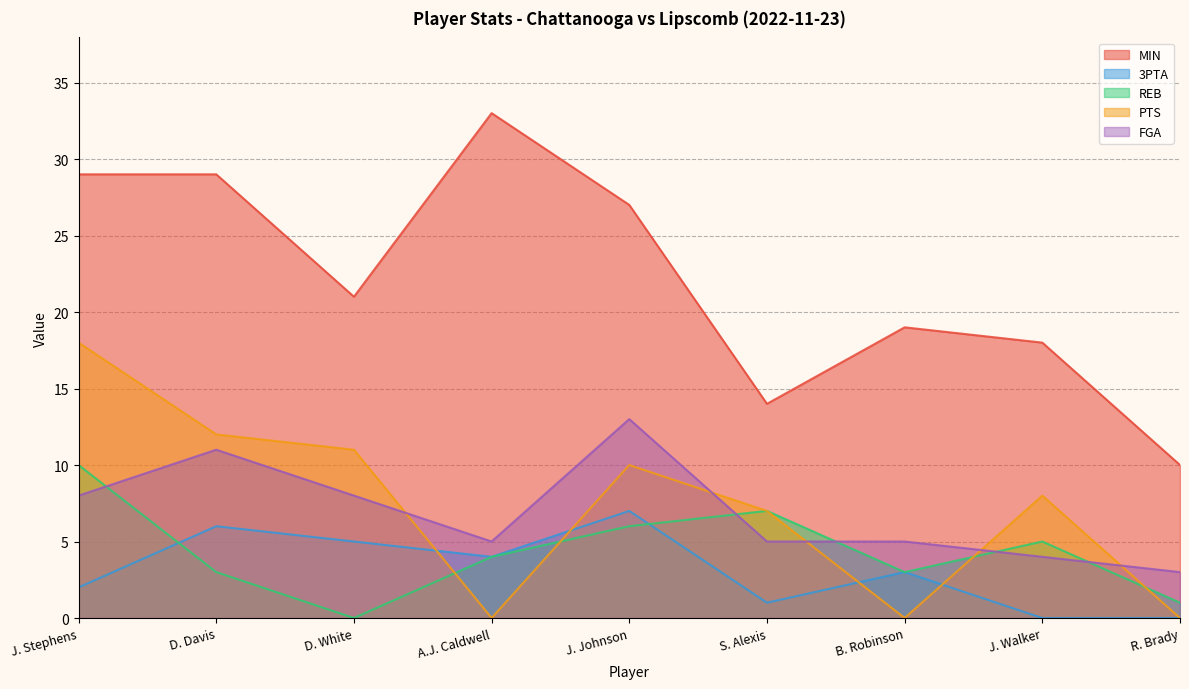

How many lines are shown in the chart?

5